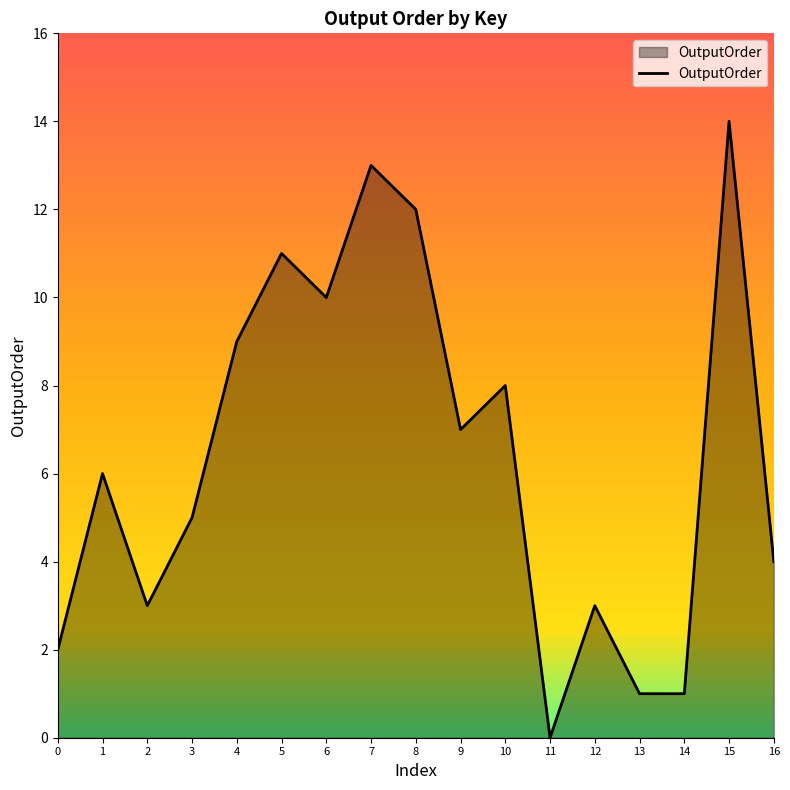

Count the number of categories in the chart.

17